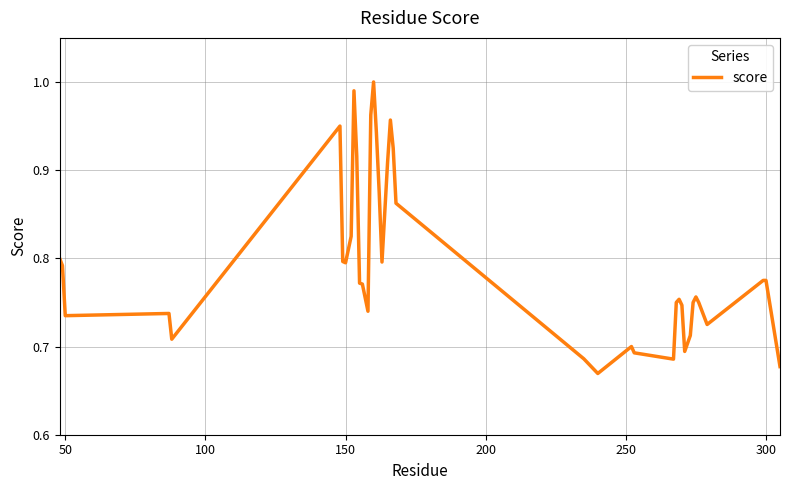

What is the difference between the maximum and minimum values?

0.3